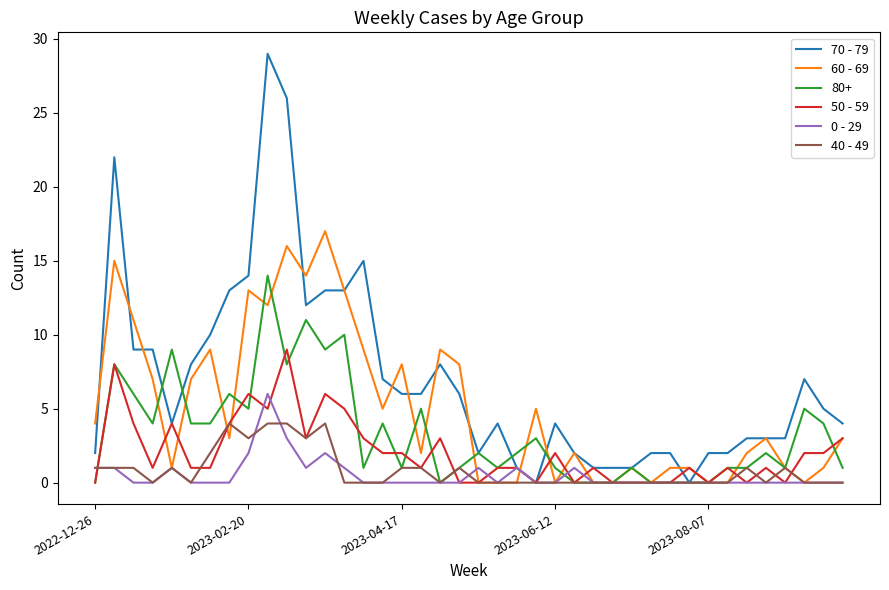

Which series has the largest total across all categories?

70 - 79